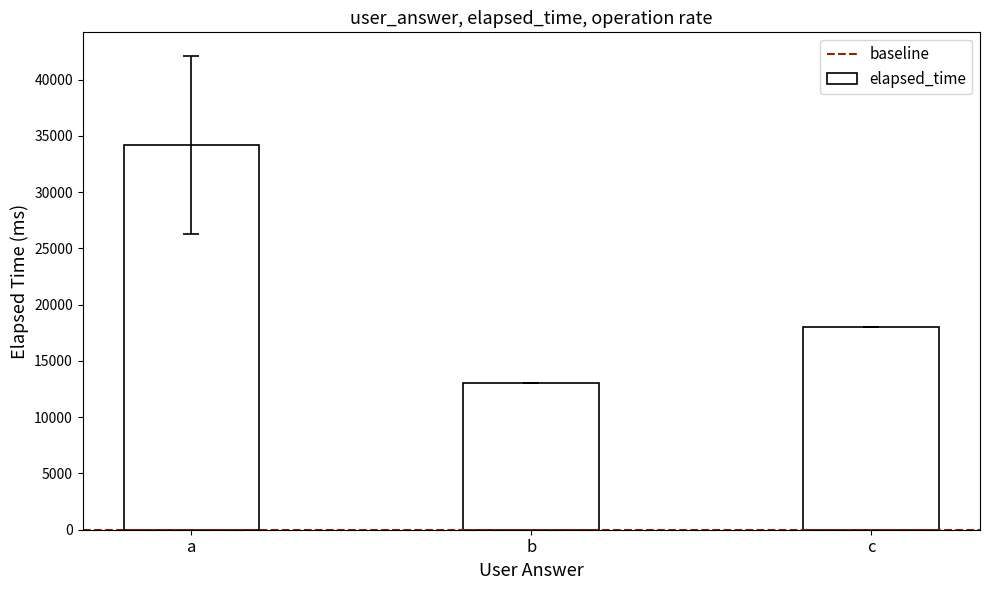

Rank the categories by value from lowest to highest.

b, c, a